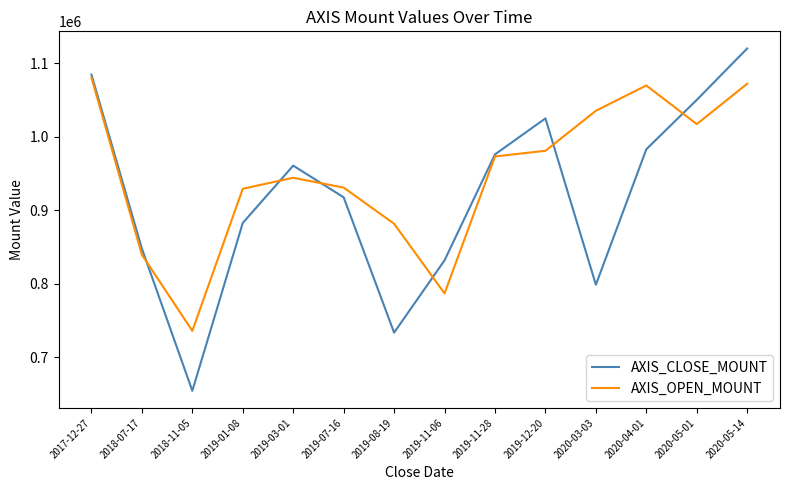

What are all the series names shown in the legend?

AXIS_CLOSE_MOUNT, AXIS_OPEN_MOUNT